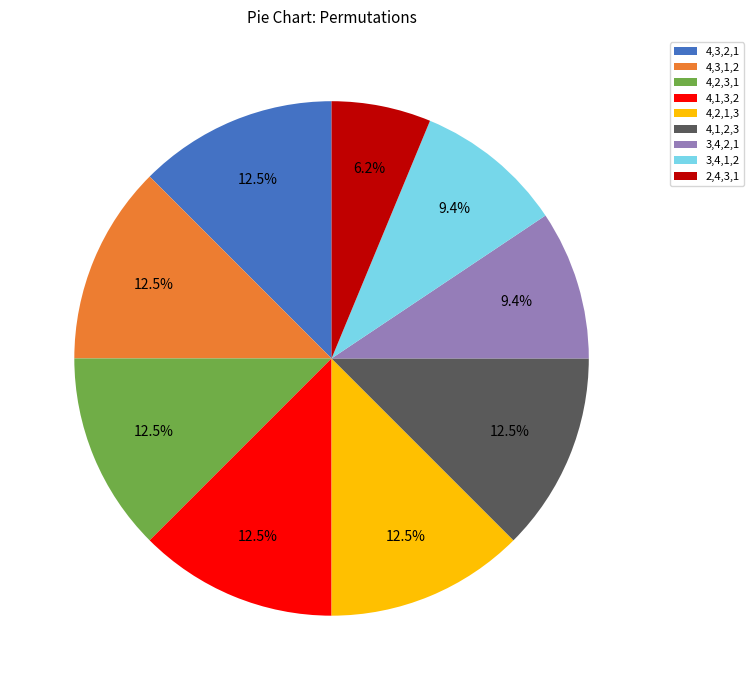

How many slices are in this pie chart?

9